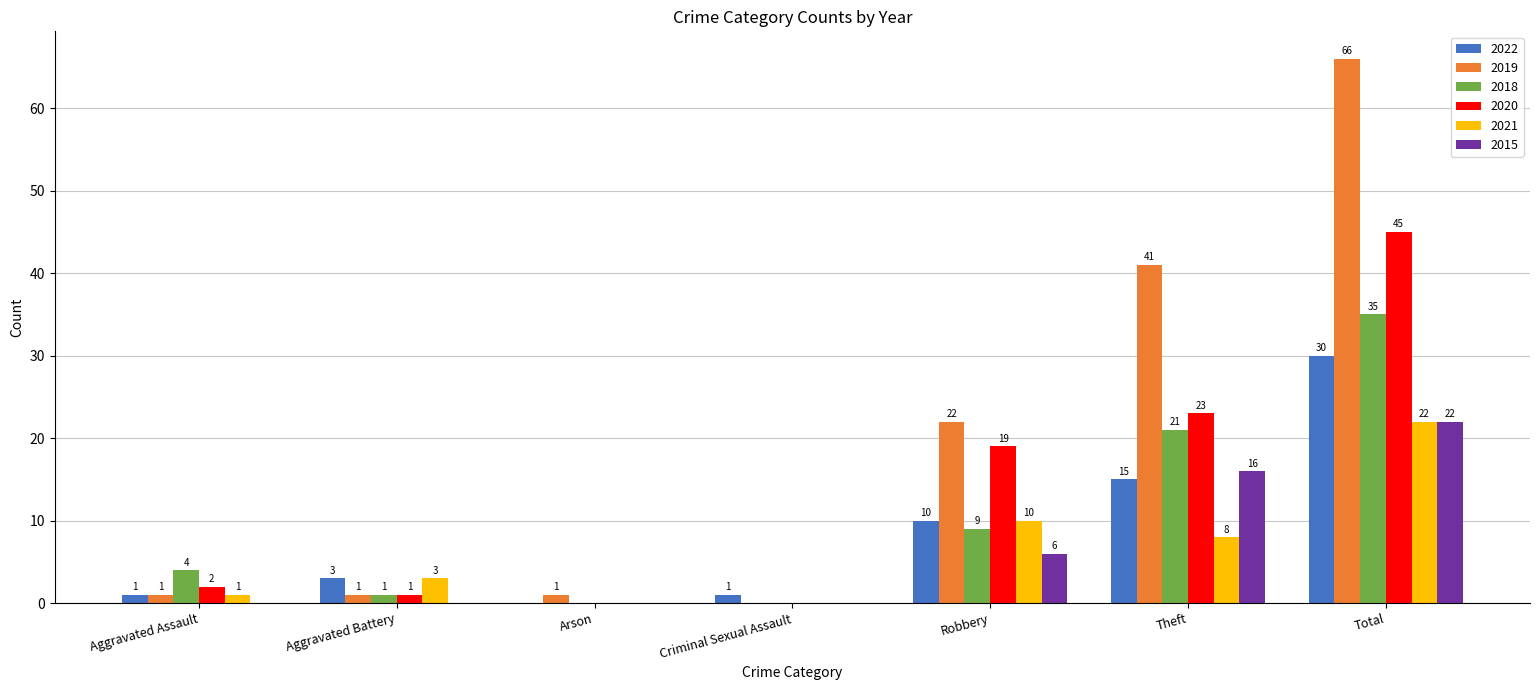

Reading left to right, extract all data points from this chart.

2022: 1	3	0	1	10	15	30
2019: 1	1	1	0	22	41	66
2018: 4	1	0	0	9	21	35
2020: 2	1	0	0	19	23	45
2021: 1	3	0	0	10	8	22
2015: 0	0	0	0	6	16	22